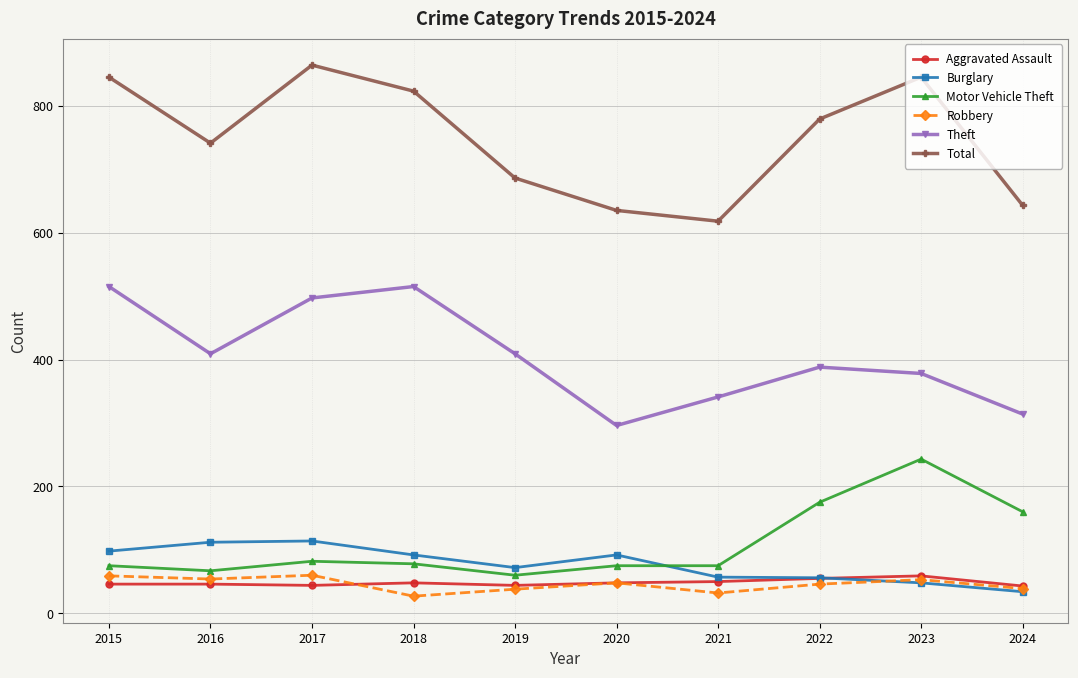

Is it true that Aggravated Assault equals 48 at 2018?

True